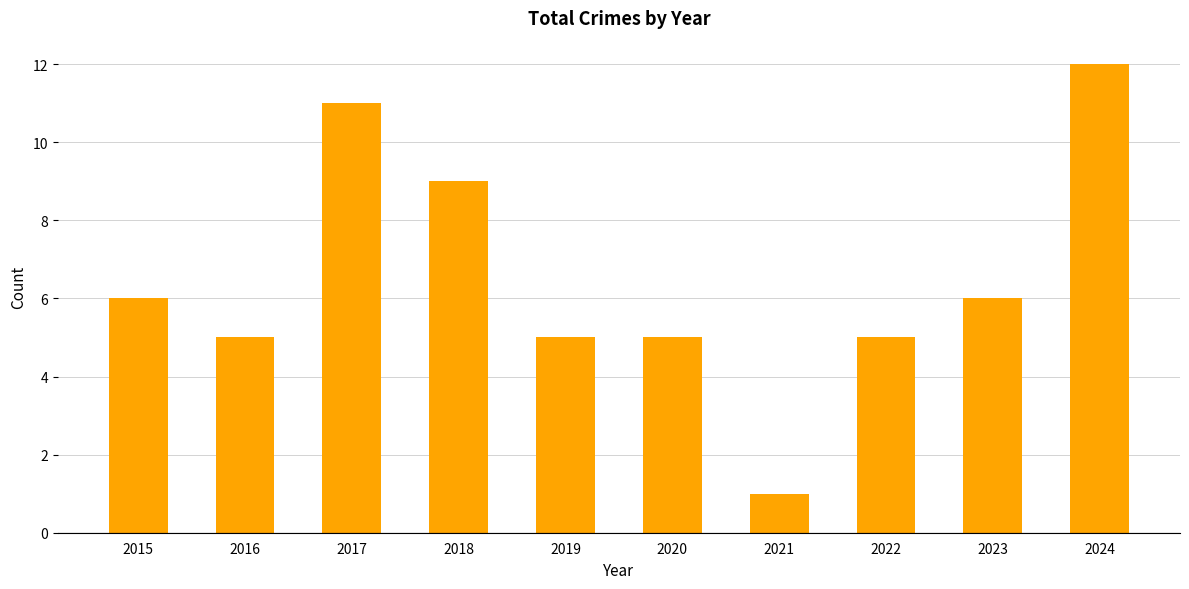

What is the change in value from 2017 to 2022?

-6